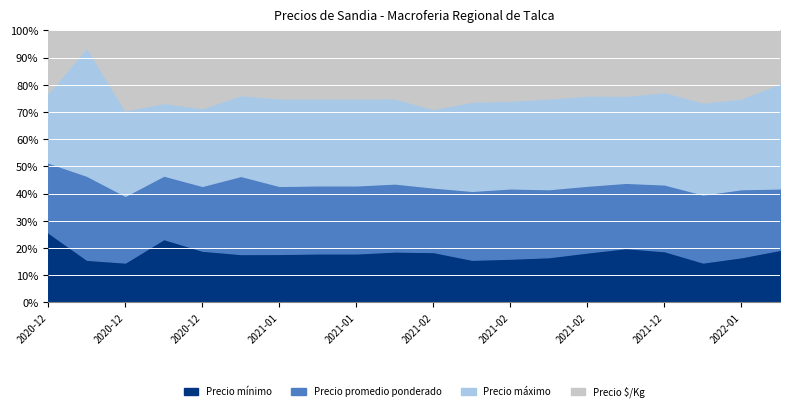

What is the label of the 11th point from the left?

2021-02